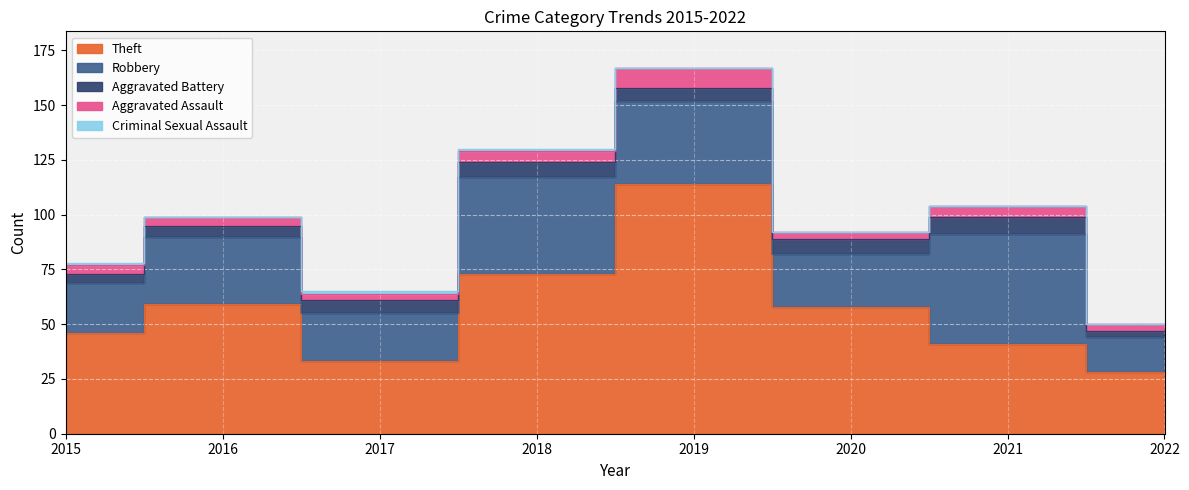

List the series in order of their peak value, lowest first.

Criminal Sexual Assault, Aggravated Battery, Aggravated Assault, Robbery, Theft